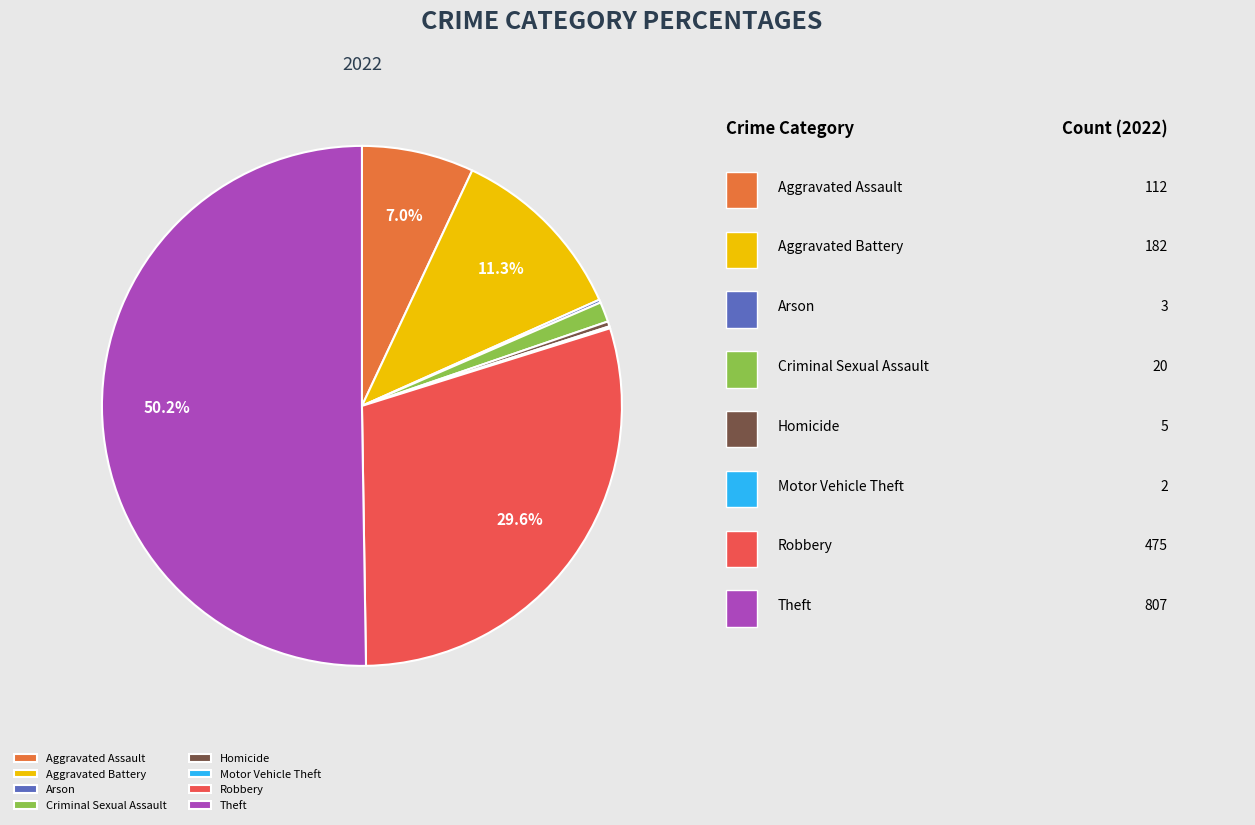

Count the number of slices in the pie.

8